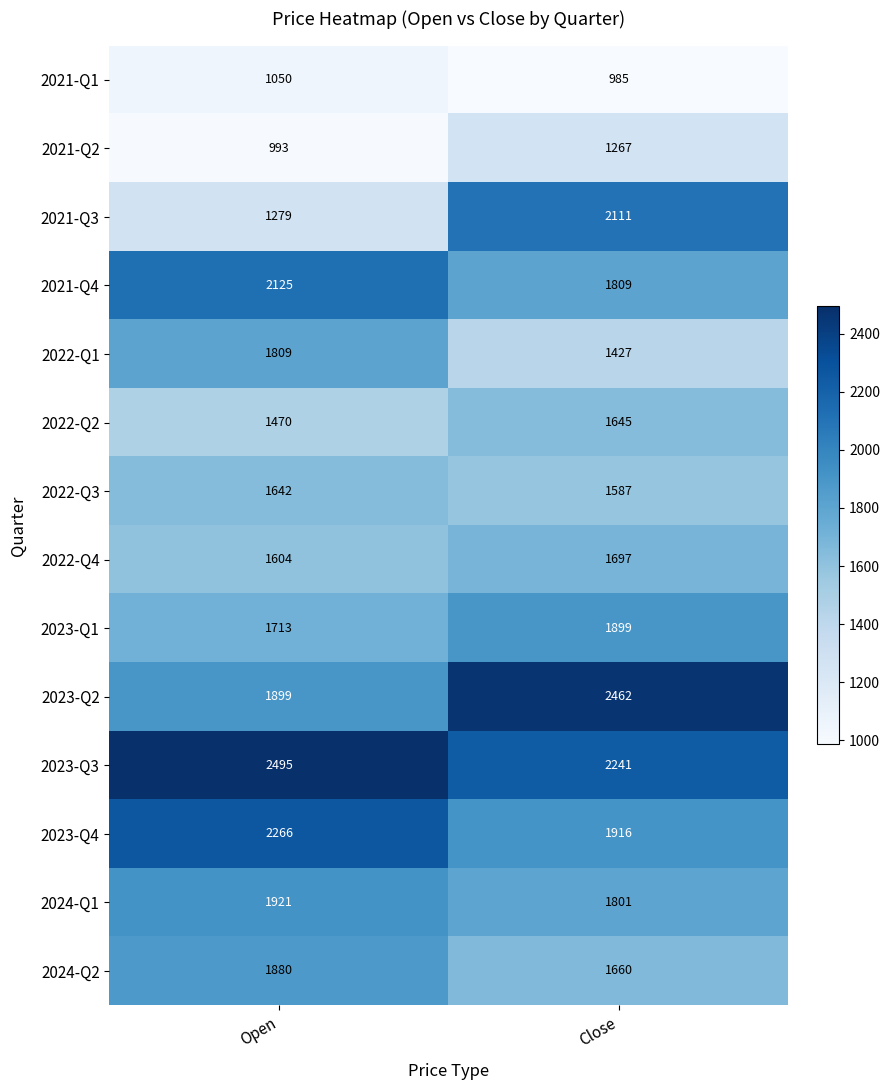

True or false: 2022-Q1 has a value of 1809 at Open.

True